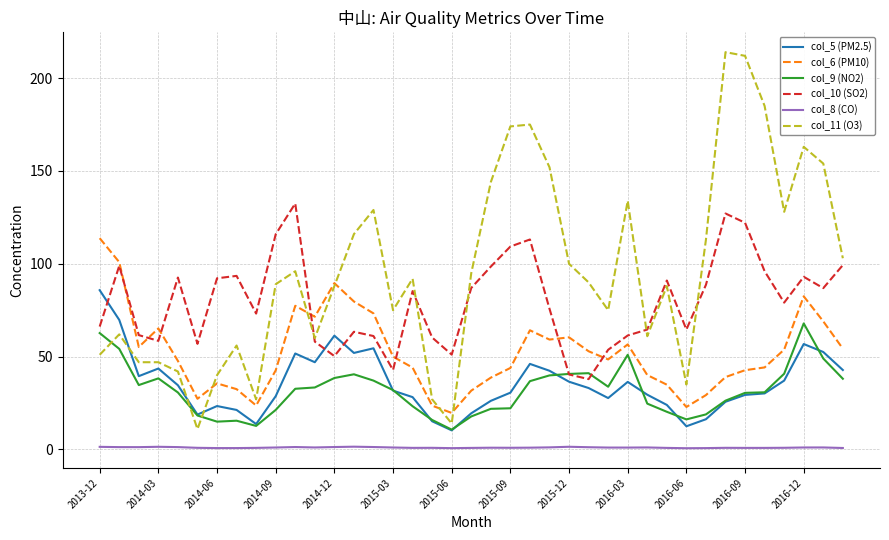

What is the highest value of the col_10 (SO2) series?

132.5